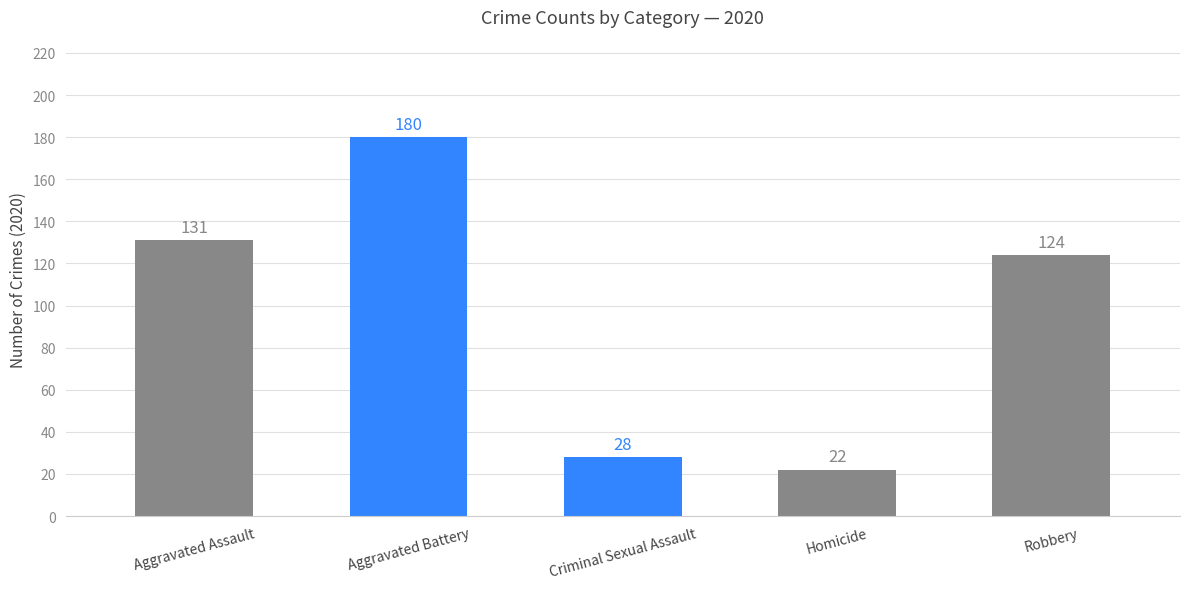

Reading left to right, list all the values displayed in this chart.

131	180	28	22	124